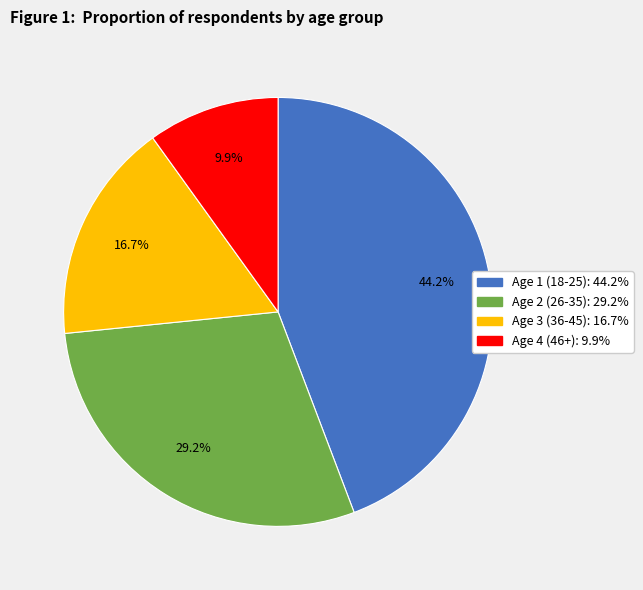

To the nearest percent, what is the difference between the largest and smallest slice percentages?

34%